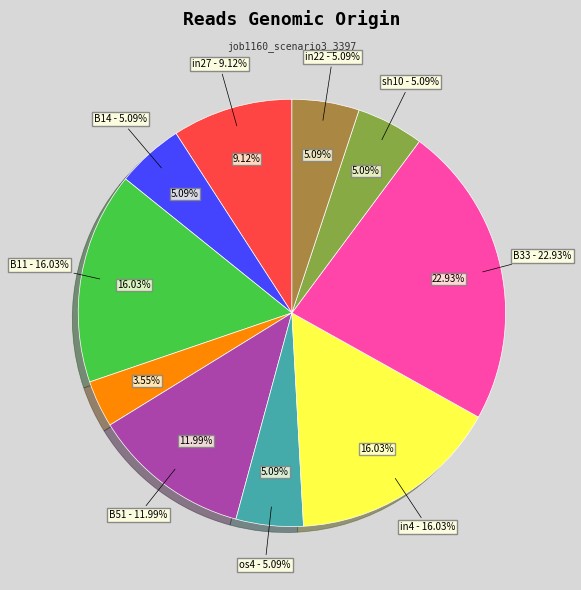

Which slice is the largest?

B33